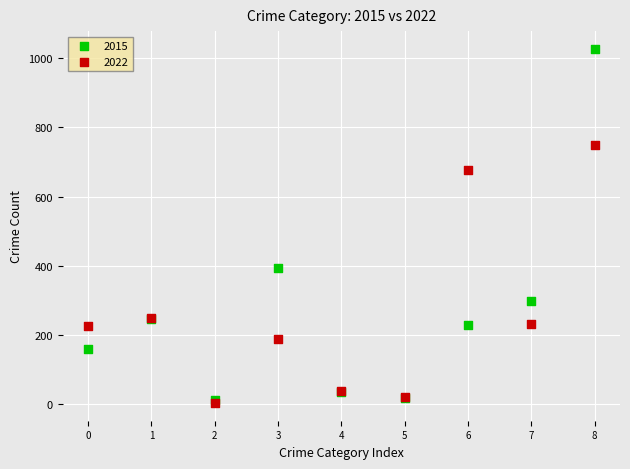

In the 2022 series, what Y value is closest to 376?

248